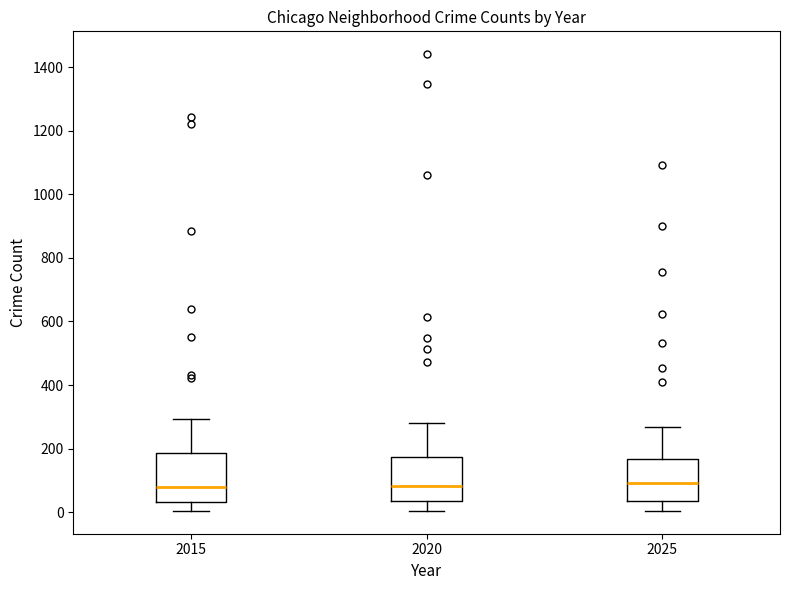

Where is the upper edge of the box at x = 2025 on the y-axis? The values are not printed on the chart, so give them approximately, as read against the axis.

160